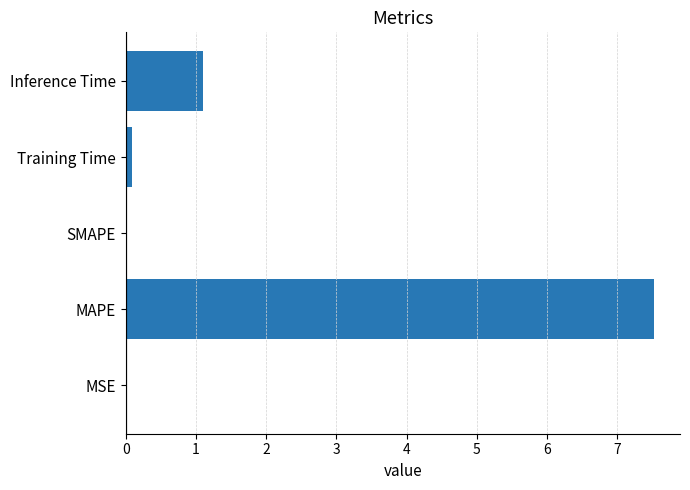

What is the sum of all values?

8.7